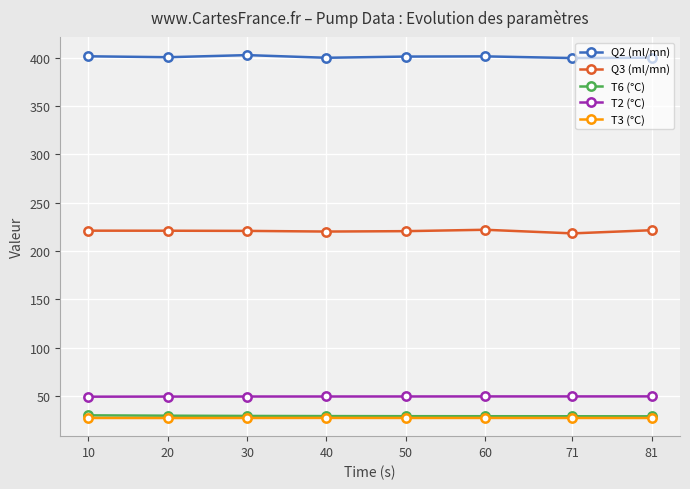

Is the value of T2 (°C) at 71 greater than the value of T6 (°C) at 71?

Yes